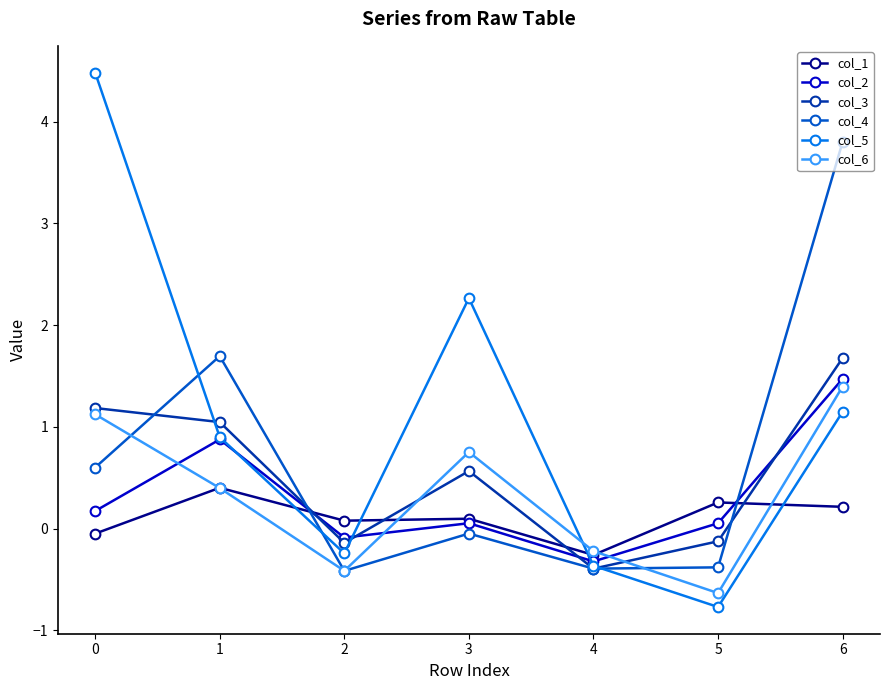

How many lines are shown in the chart?

6